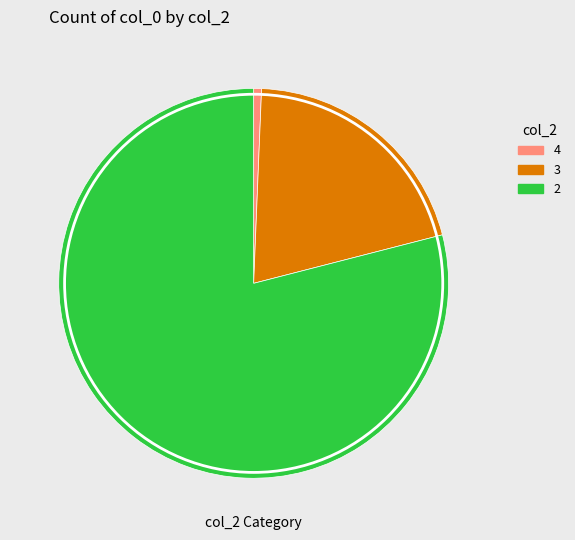

Approximately how many times larger is the value at 3 compared to 2?

0.3